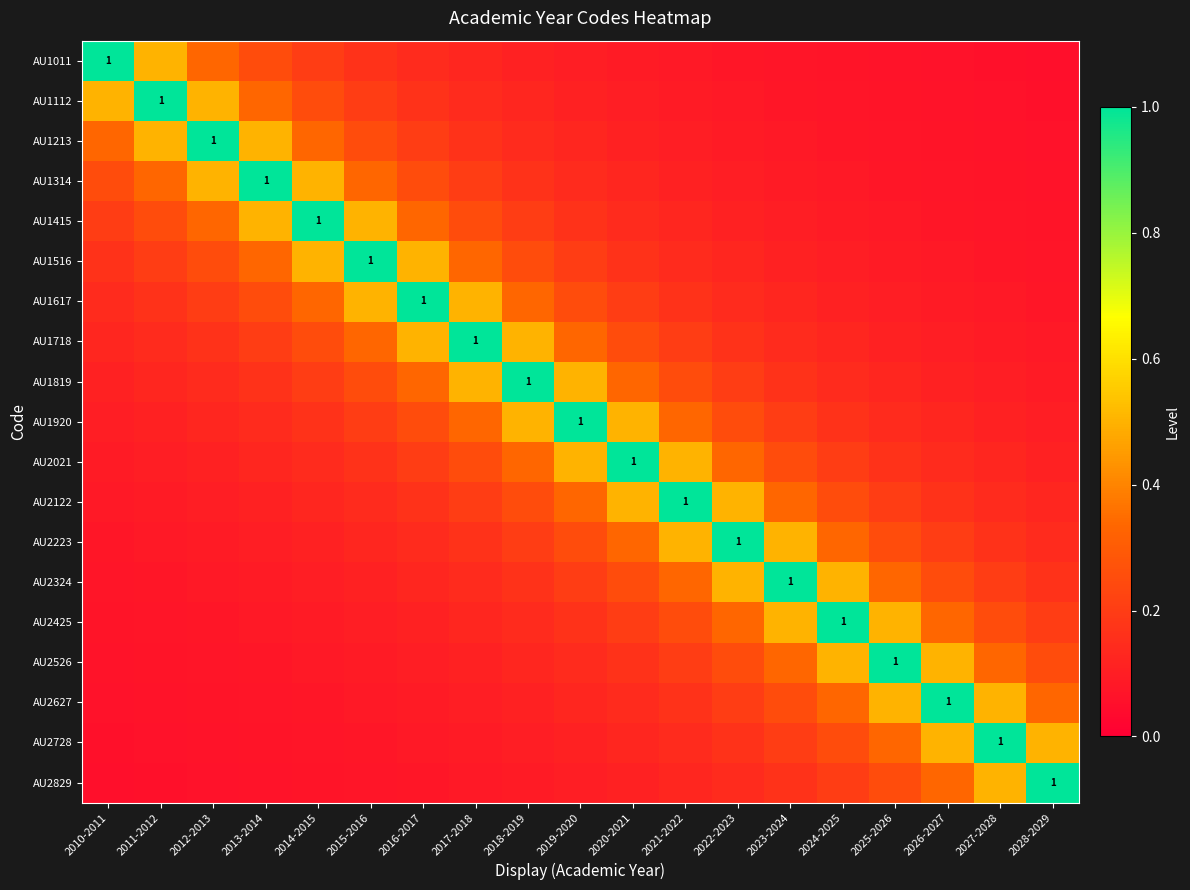

What is the minimum value shown in the chart?

0.1